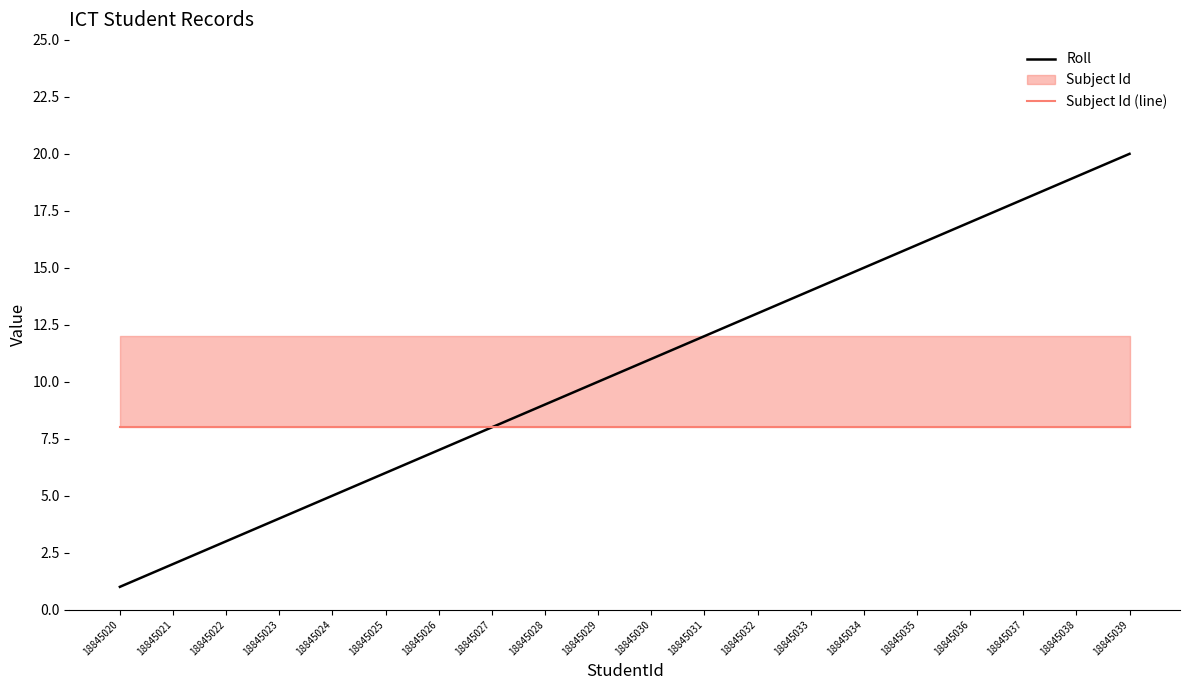

What is the value of the Subject Id (line) point at the 18th from the left?

8